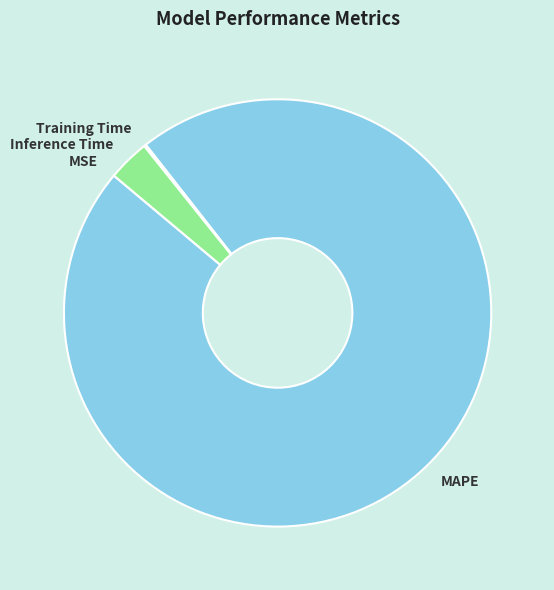

What is the largest slice in the pie chart?

MAPE